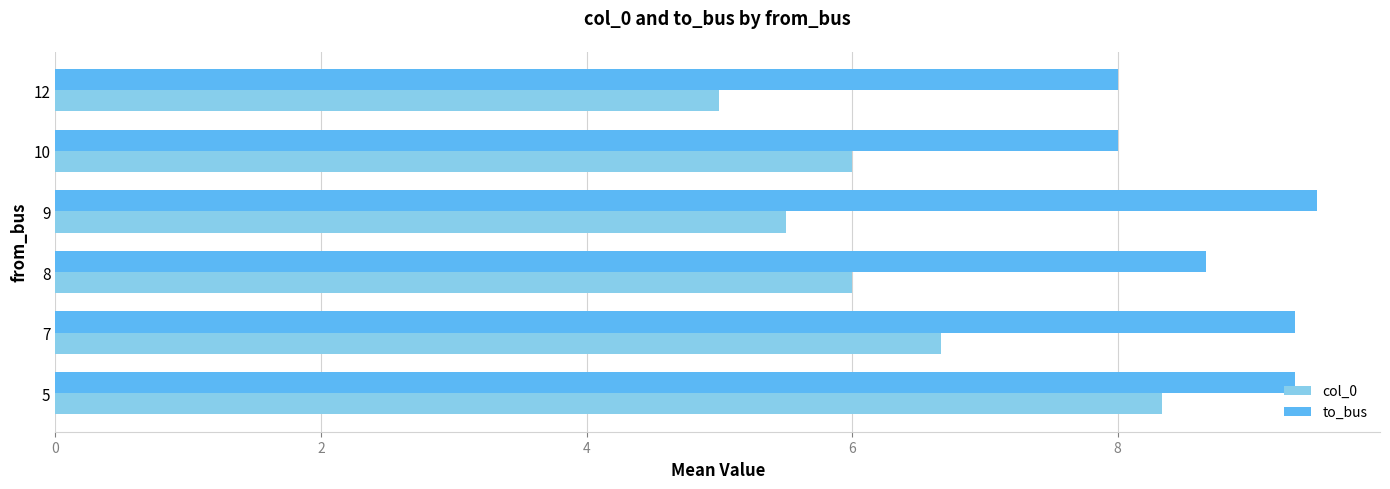

At 10, list the series in order from largest to smallest.

to_bus, col_0